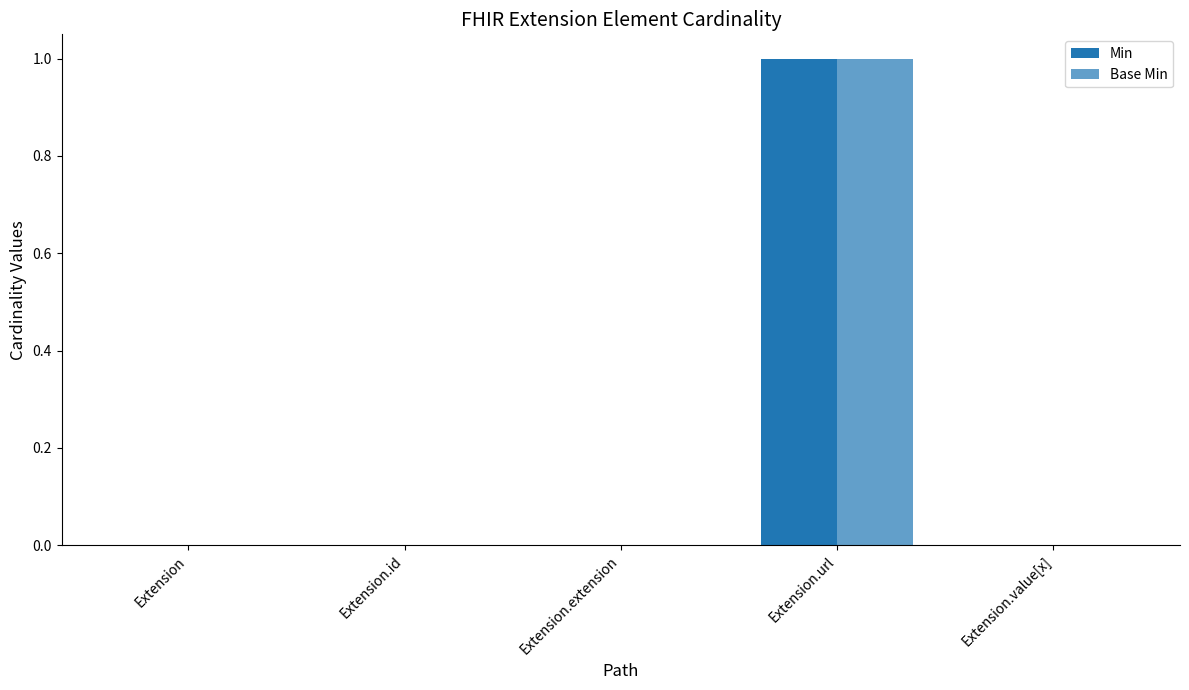

Reading right to left, transcribe all the data shown in this chart.

Min: 0	1	0	0	0
Base Min: 0	1	0	0	0